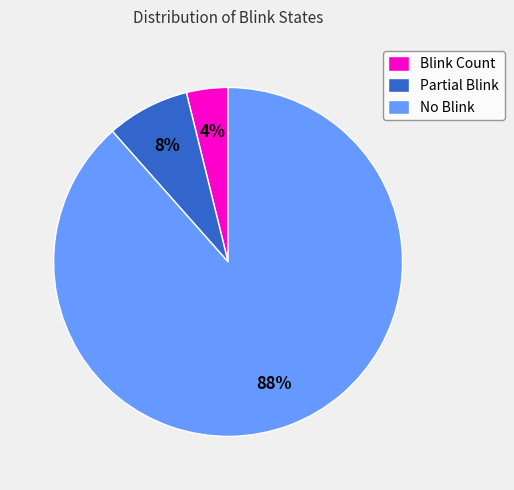

Rank the categories by value from lowest to highest.

Blink Count, Partial Blink, No Blink